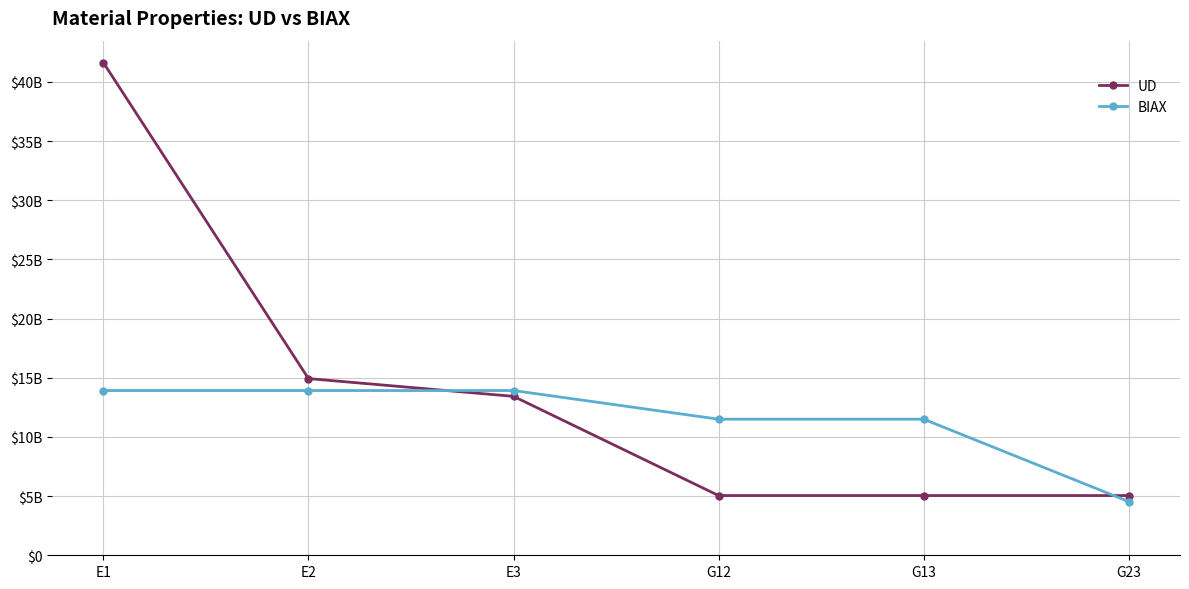

The UD series shows 5047000000 at G12. True or false?

True